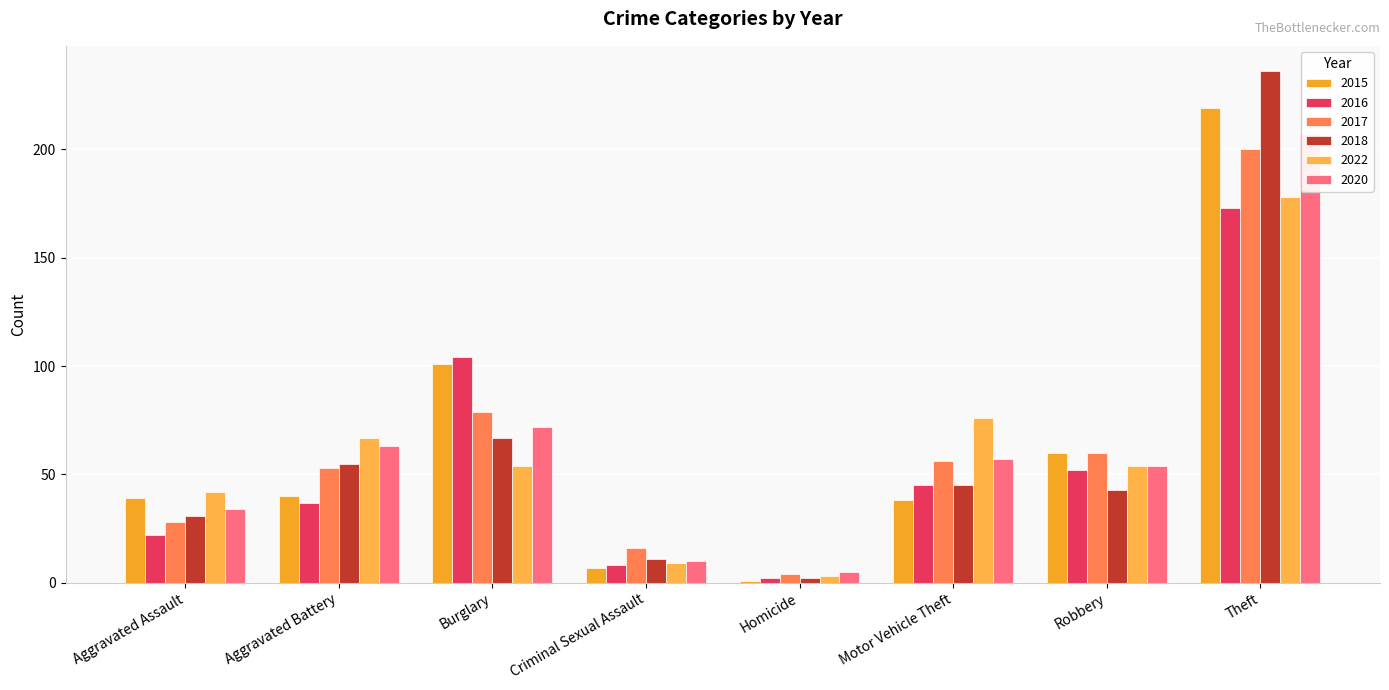

Which series has the widest spread of values?

2018